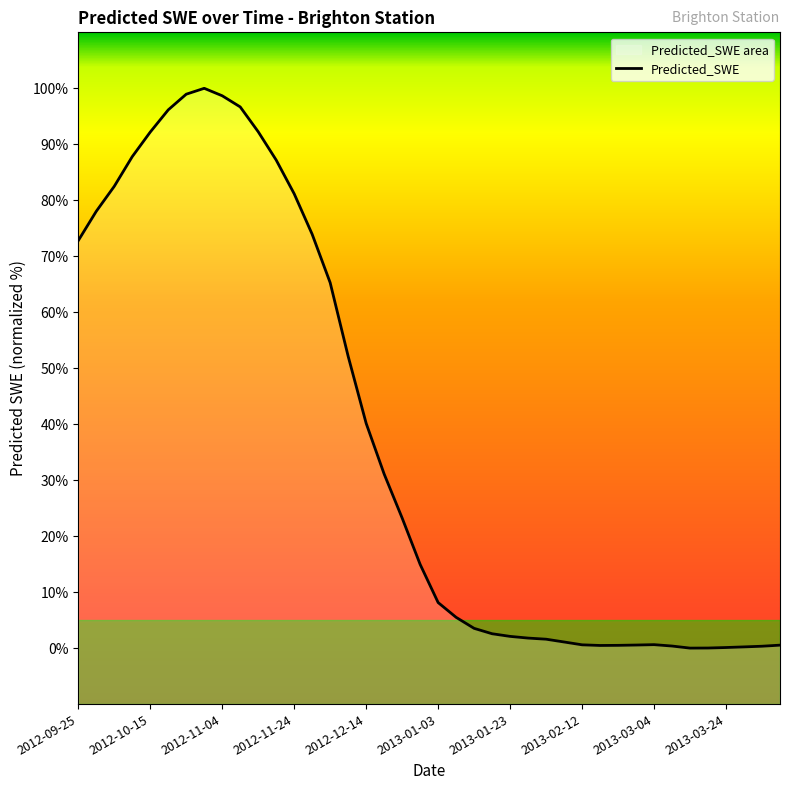

How many series are shown in this chart?

1